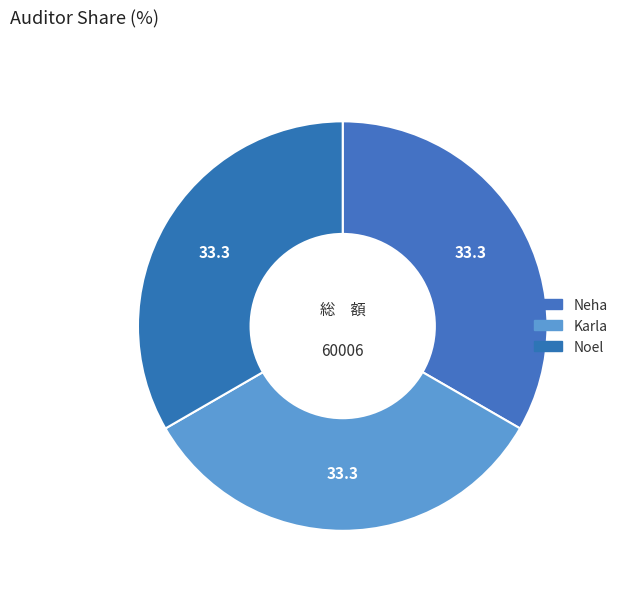

Rank the categories by value from lowest to highest.

Neha, Karla, Noel